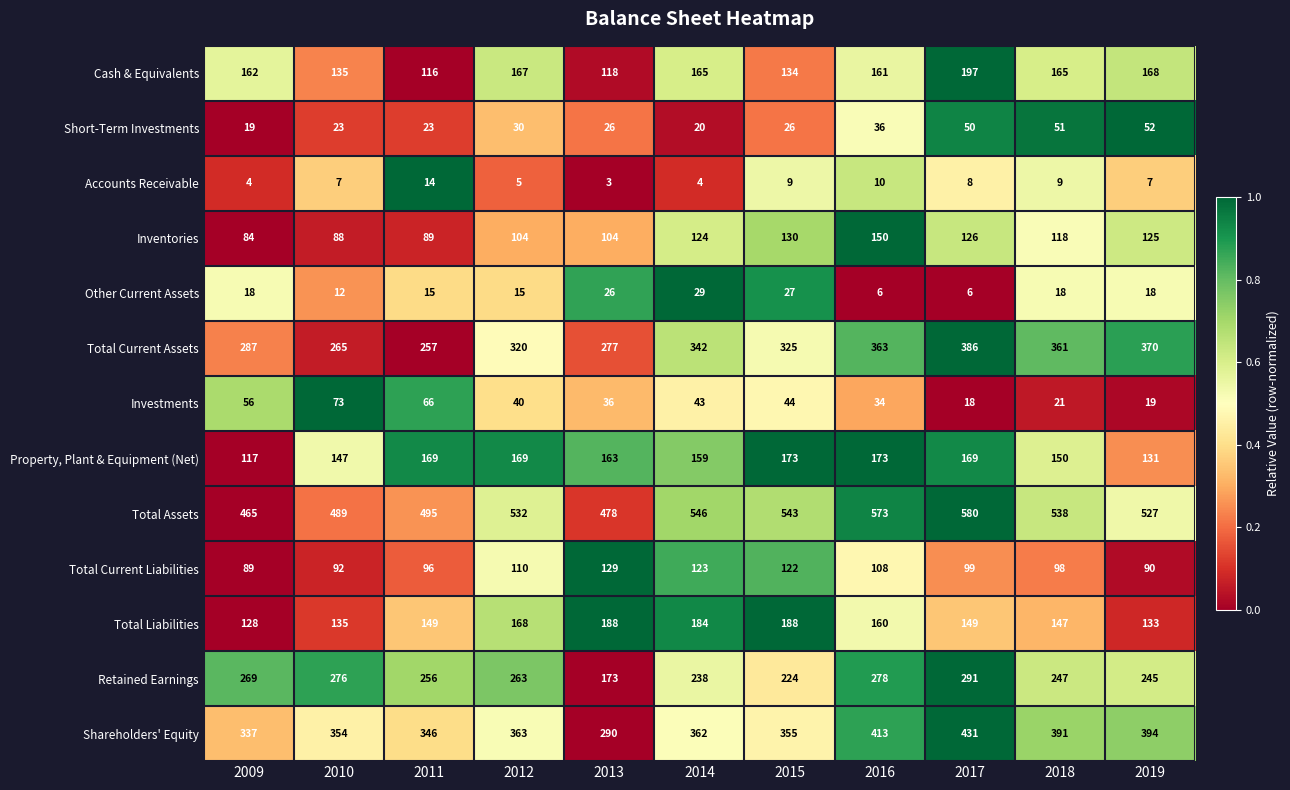

What is the difference between the Total Current Liabilities values at 2016 and 2019?

18